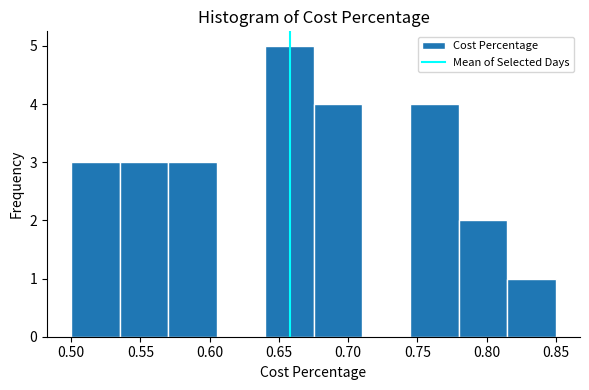

Reading left to right, transcribe this chart: for each bar, give the range it covers on the x-axis and its height. The values are not printed on the chart, so give them approximately, as read against the axis.

0.500 to 0.535: 3
0.535 to 0.570: 3
0.570 to 0.605: 3
0.605 to 0.640: 0
0.640 to 0.675: 5
0.675 to 0.710: 4
0.710 to 0.745: 0
0.745 to 0.780: 4
0.780 to 0.815: 2
0.815 to 0.850: 1